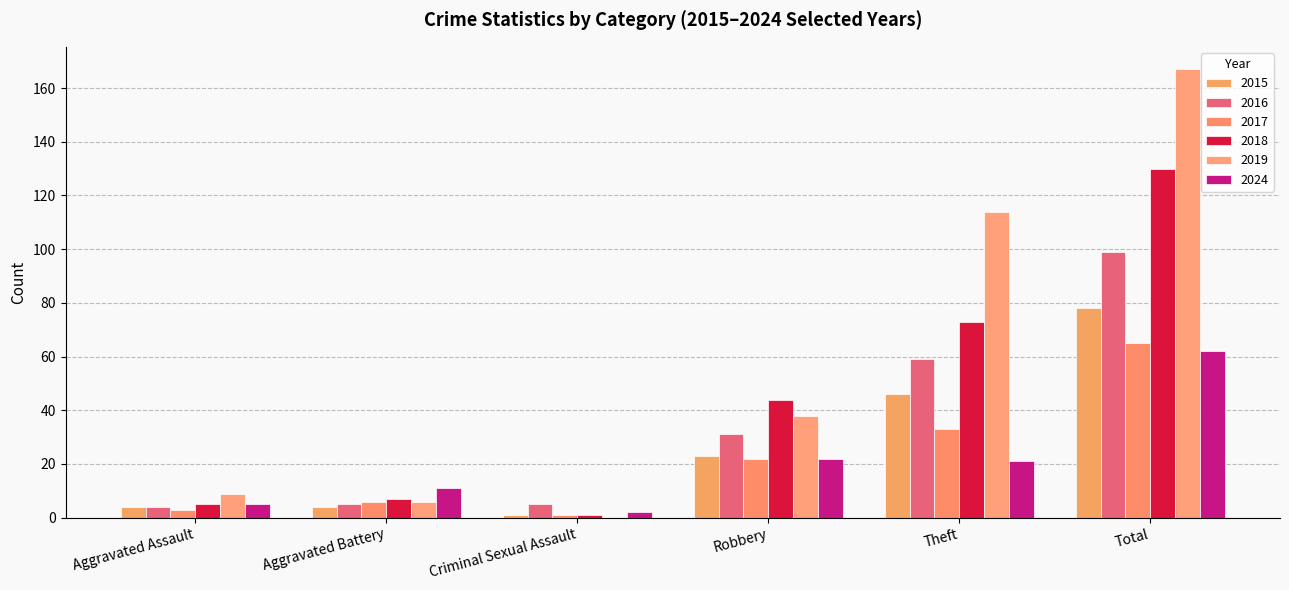

Between Criminal Sexual Assault and Robbery, which series saw the biggest shift?

2018